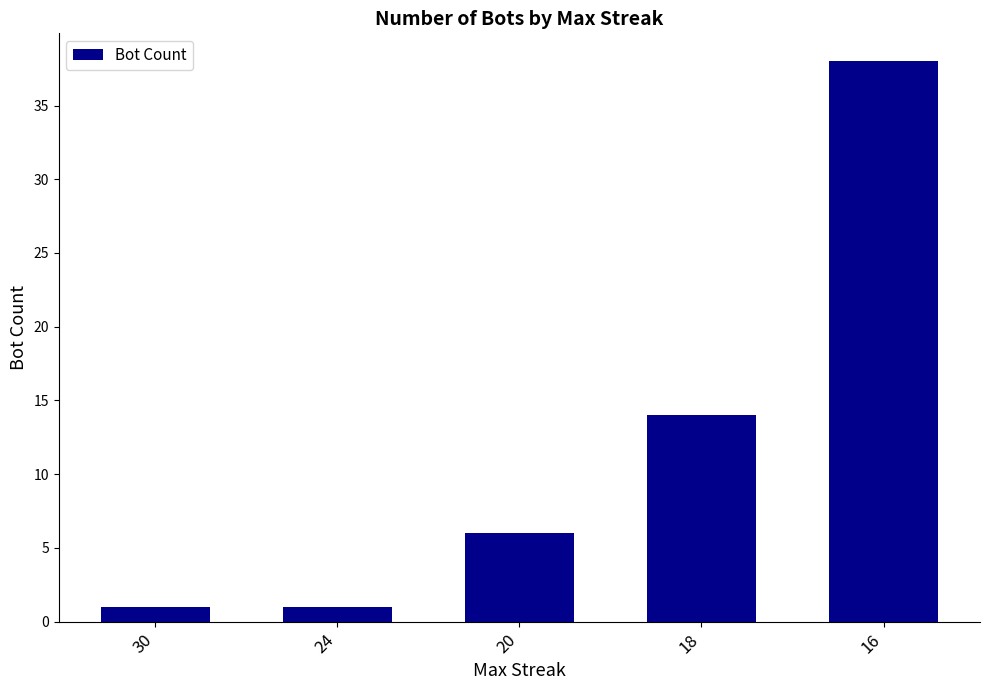

Reading left to right, list all the values displayed in this chart.

30=1	24=1	20=6	18=14	16=38